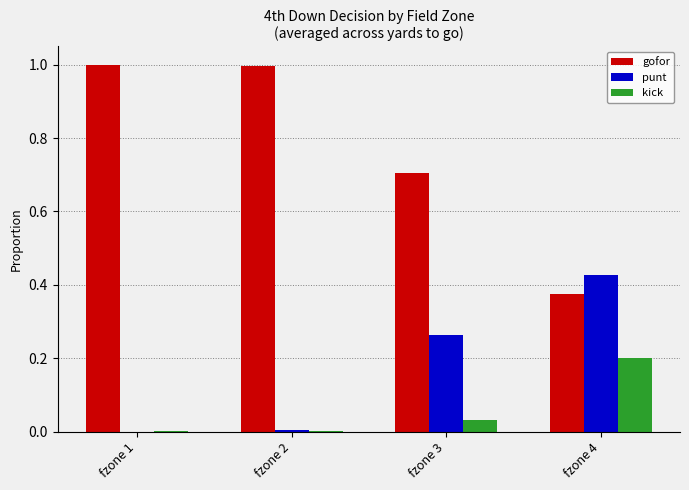

Which series has the widest spread of values?

gofor